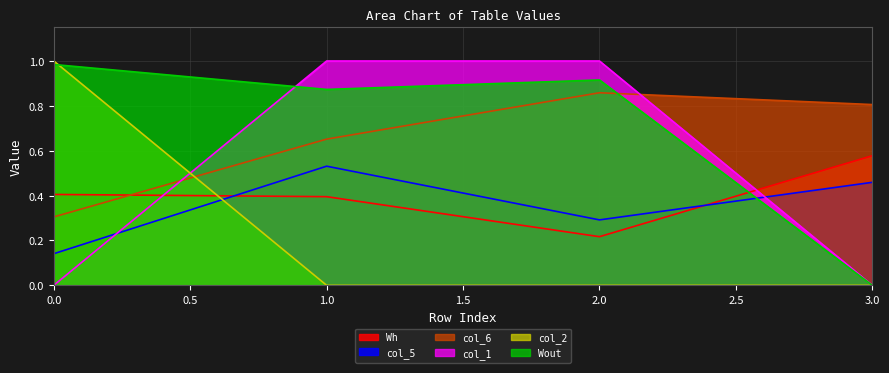

How many series are shown in this chart?

6